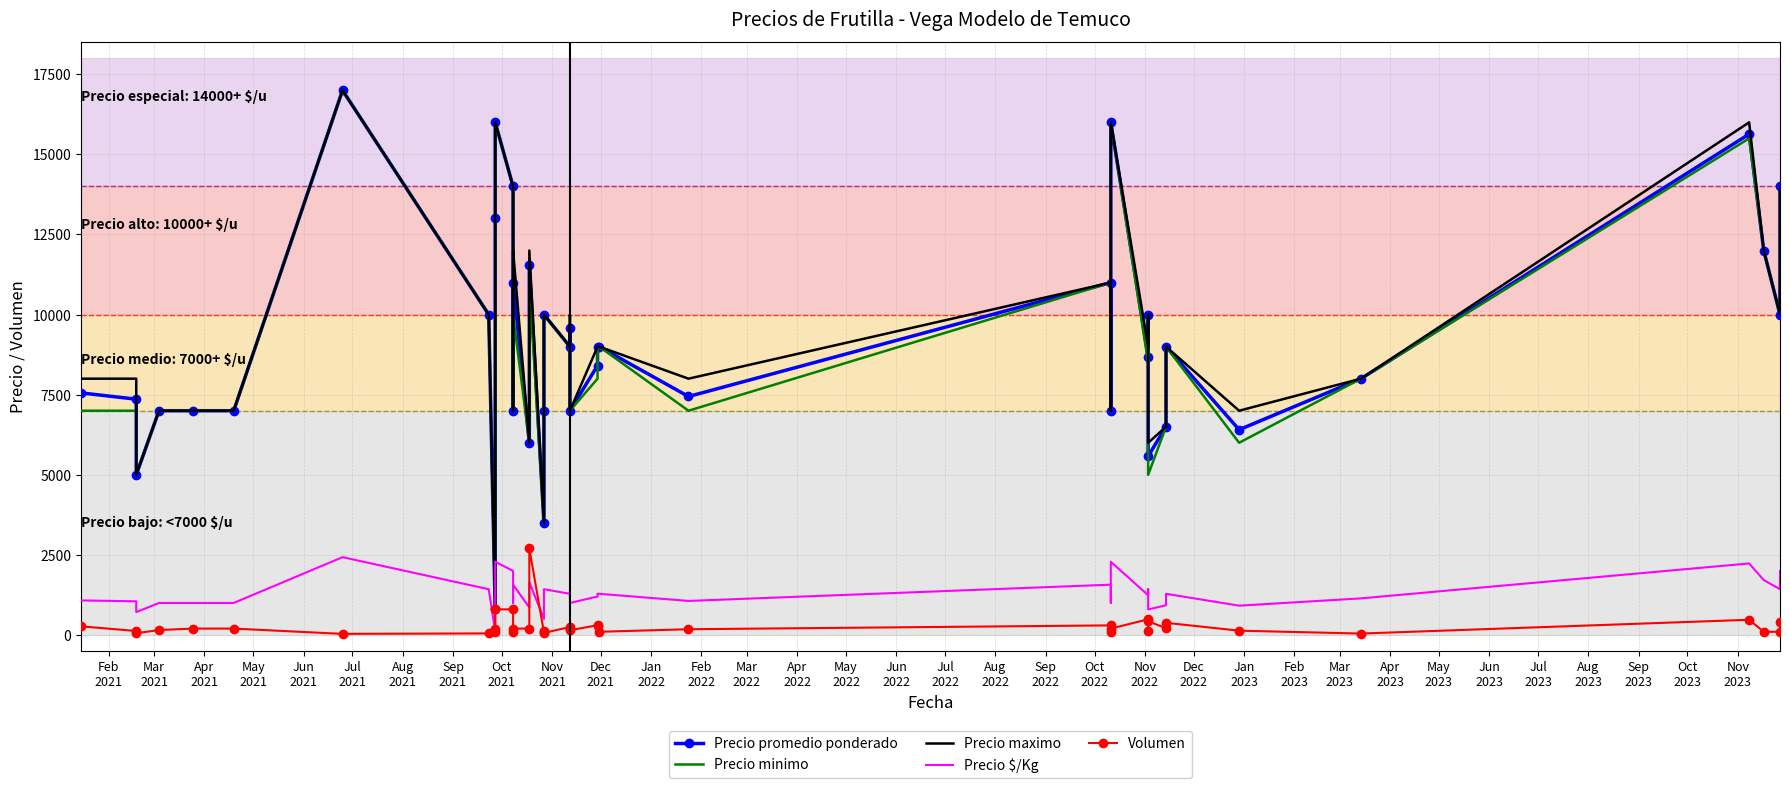

How many lines are shown in the chart?

5